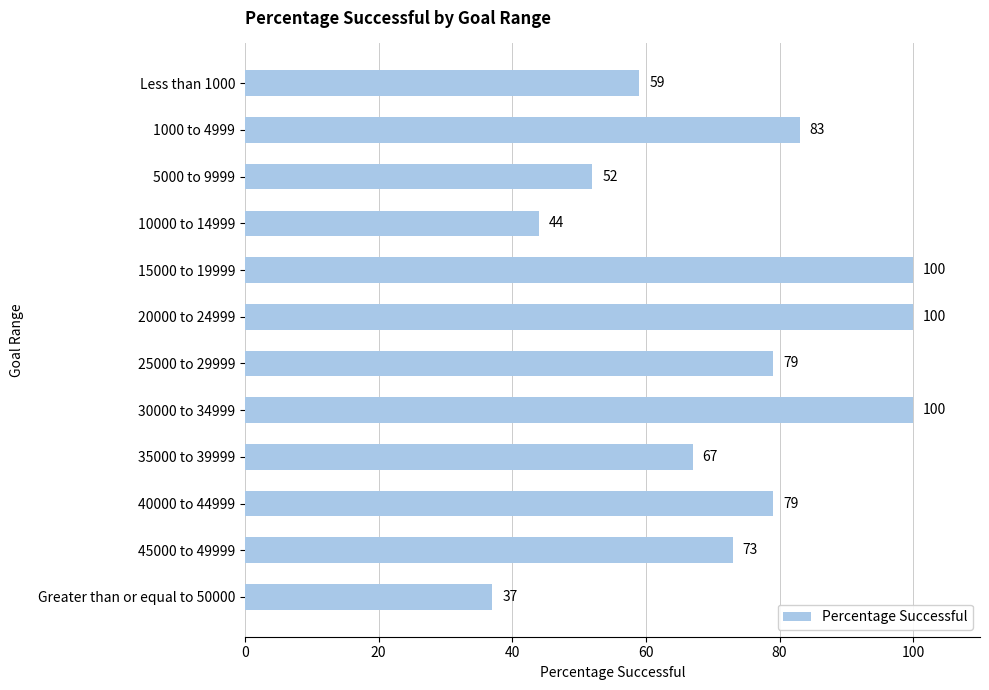

What is the greatest value displayed?

100